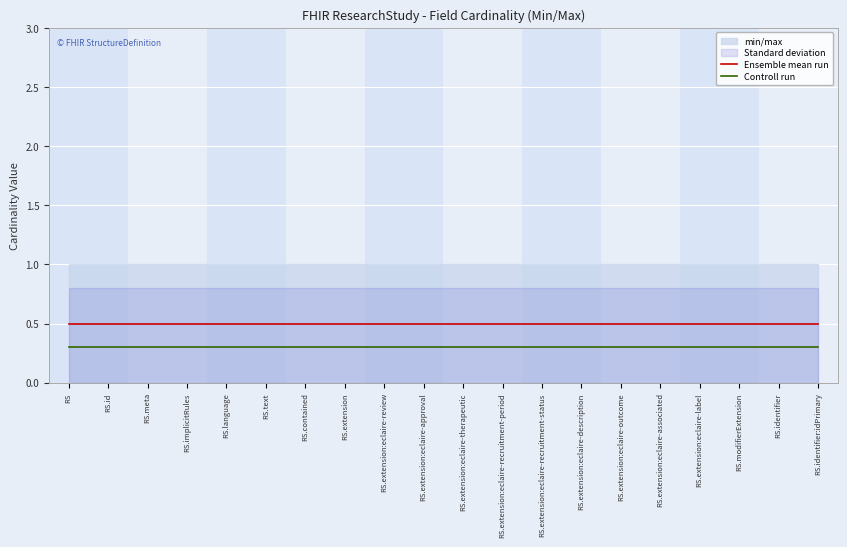

Which category has the lowest value in the Controll run series?

RS